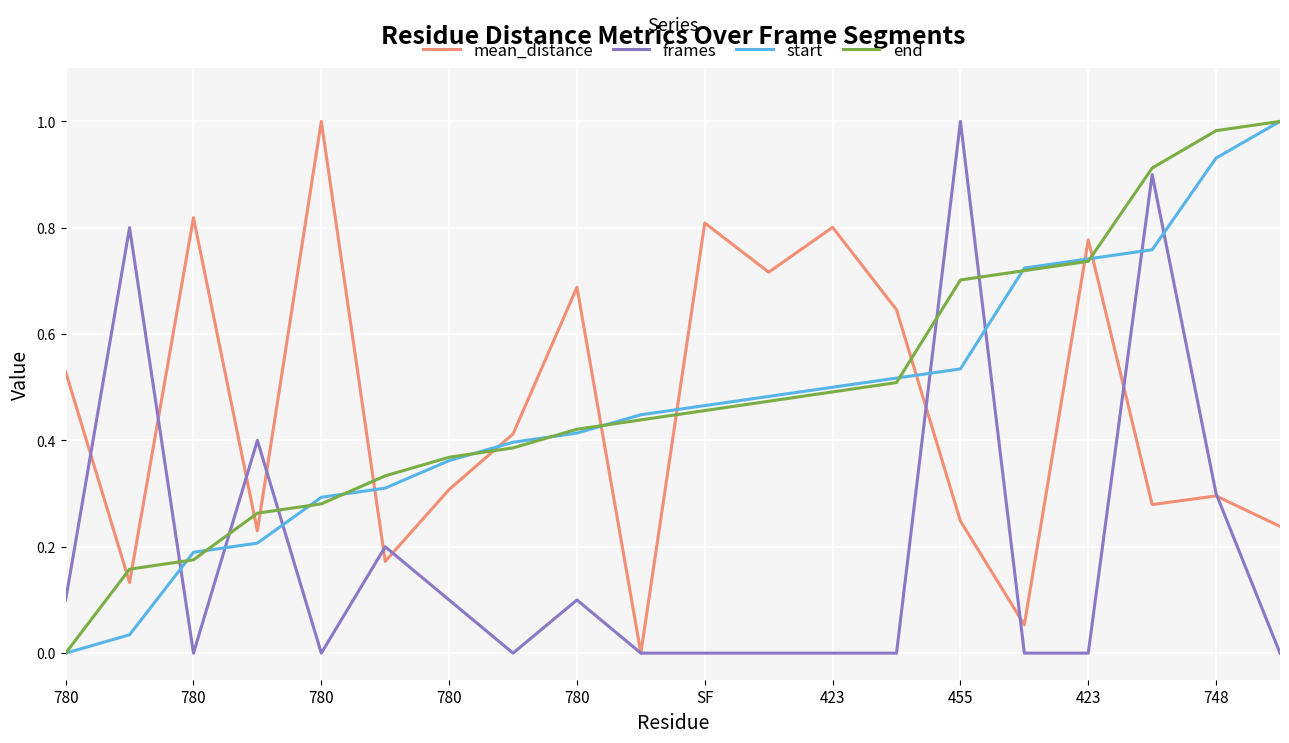

At how many categories does at least one series exceed 0?

20